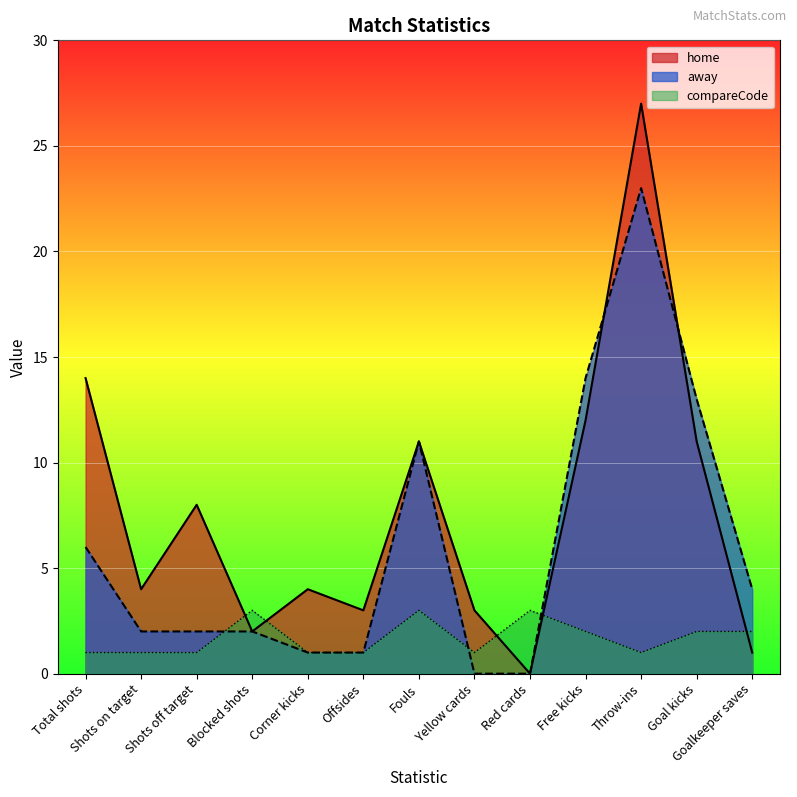

True or false: compareCode and home intersect in this chart.

True